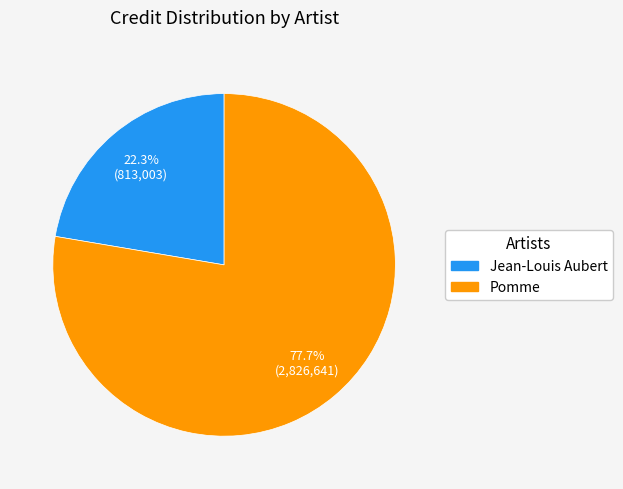

How many segments does this pie chart have?

2